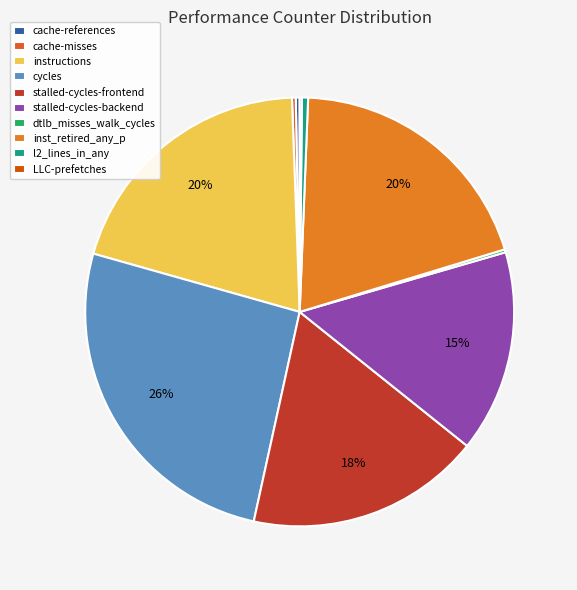

True or false: dtlb_misses_walk_cycles accounts for 9% of the total.

False